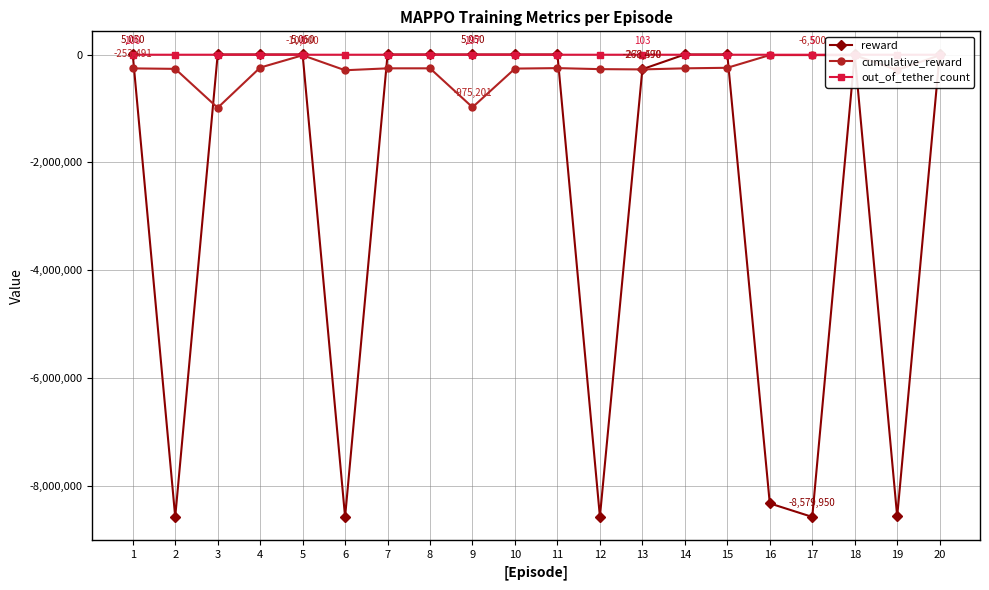

At which label does cumulative_reward reach its minimum?

3